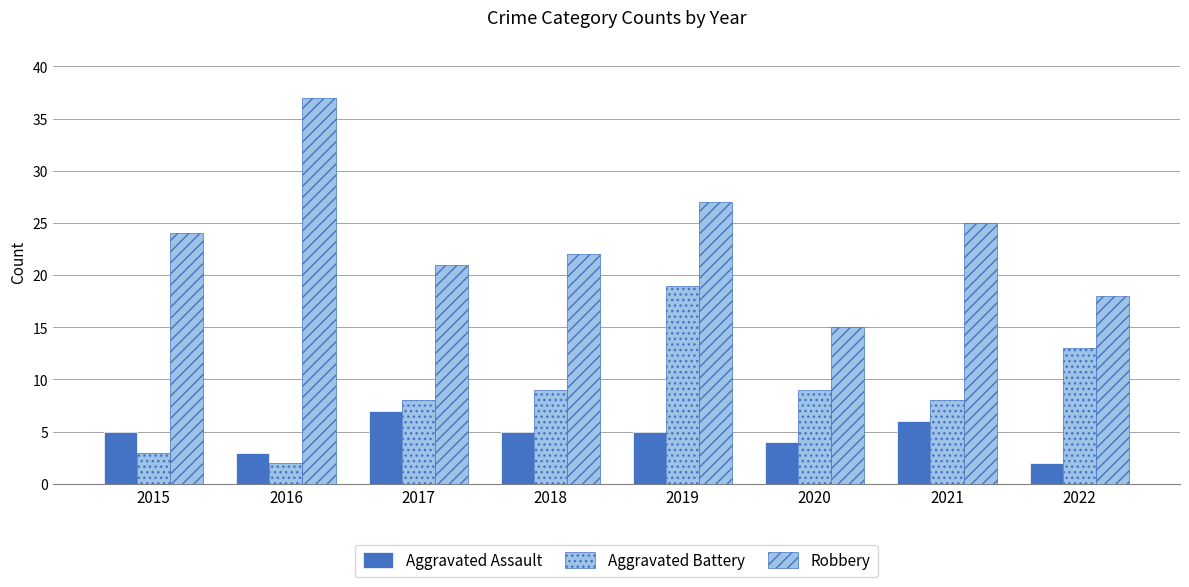

Which series has the largest range (max minus min)?

Robbery